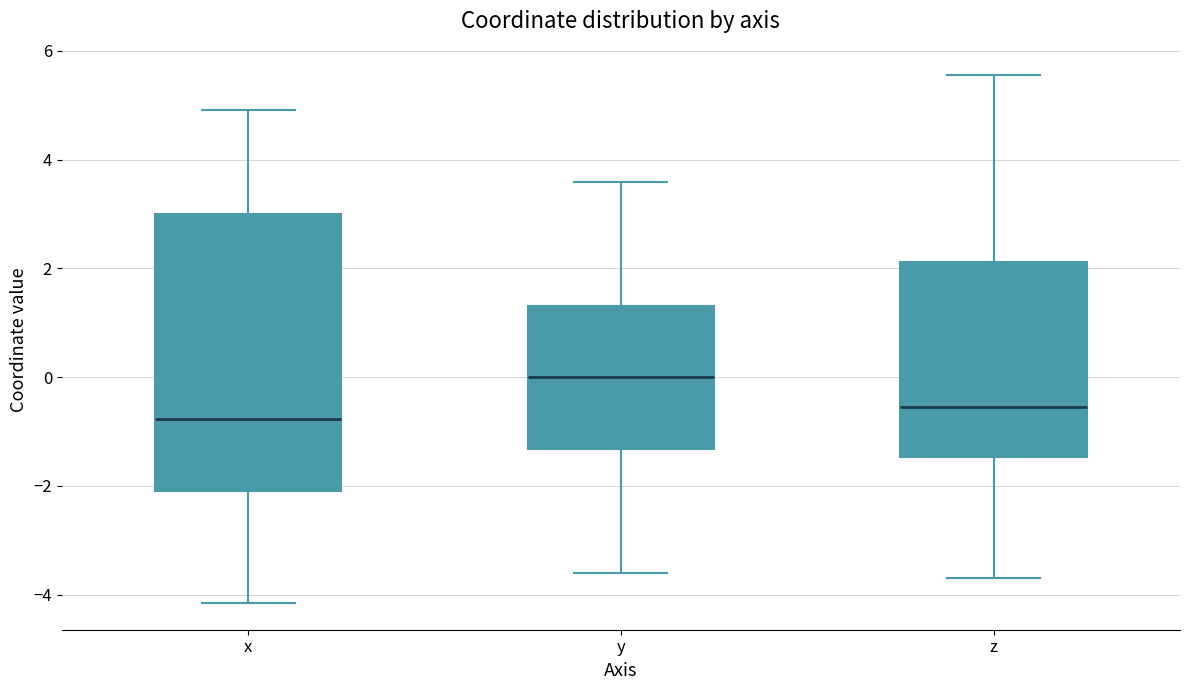

Reading left to right, read every box against the y-axis: the position of its median line, the range the box covers, and the ends of its whiskers. The values are not printed on the chart, so give them approximately, as read against the axis.

x: median -0.8, box -2.0 to 3.0, whiskers -4.2 to 5.0
y: median 0.0, box -1.4 to 1.4, whiskers -3.6 to 3.6
z: median -0.6, box -1.4 to 2.2, whiskers -3.6 to 5.6